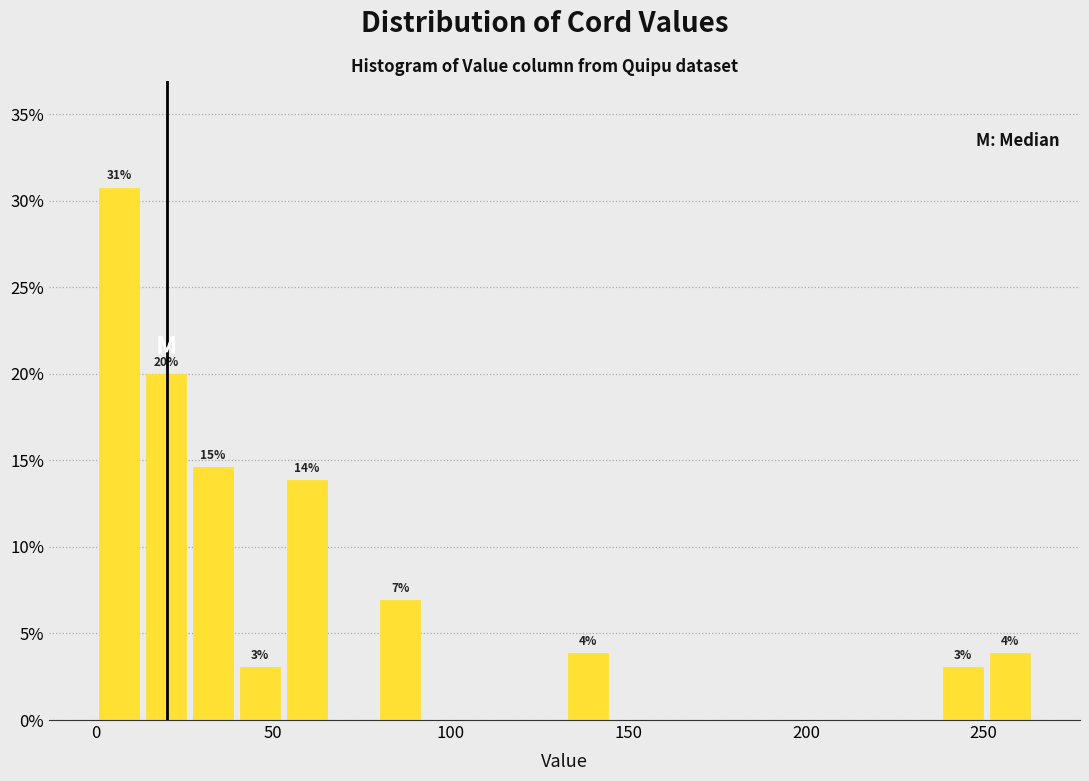

Around what value on the x-axis is the tallest bar? Give the approximate position of its centre, as read against the axis.

5